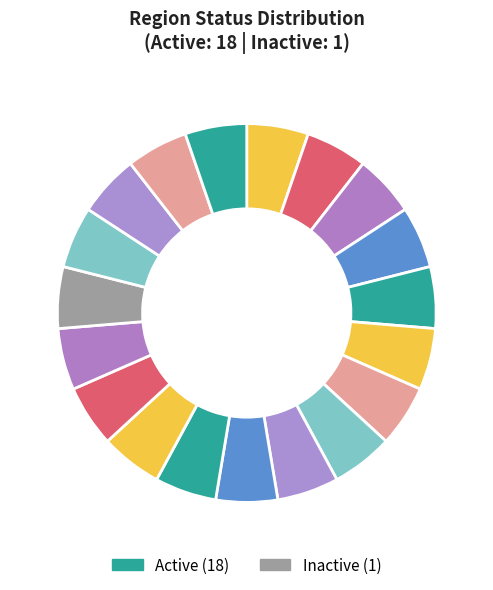

Which category has the smallest portion of the pie?

Inactive